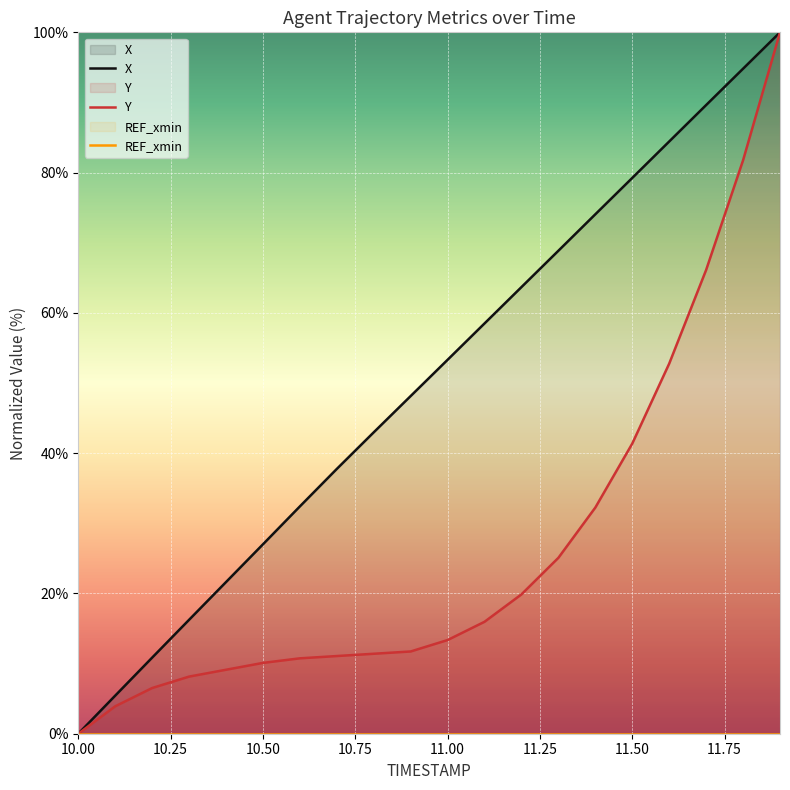

What is the difference between the X values at 10.9 and 10.8?

5.2